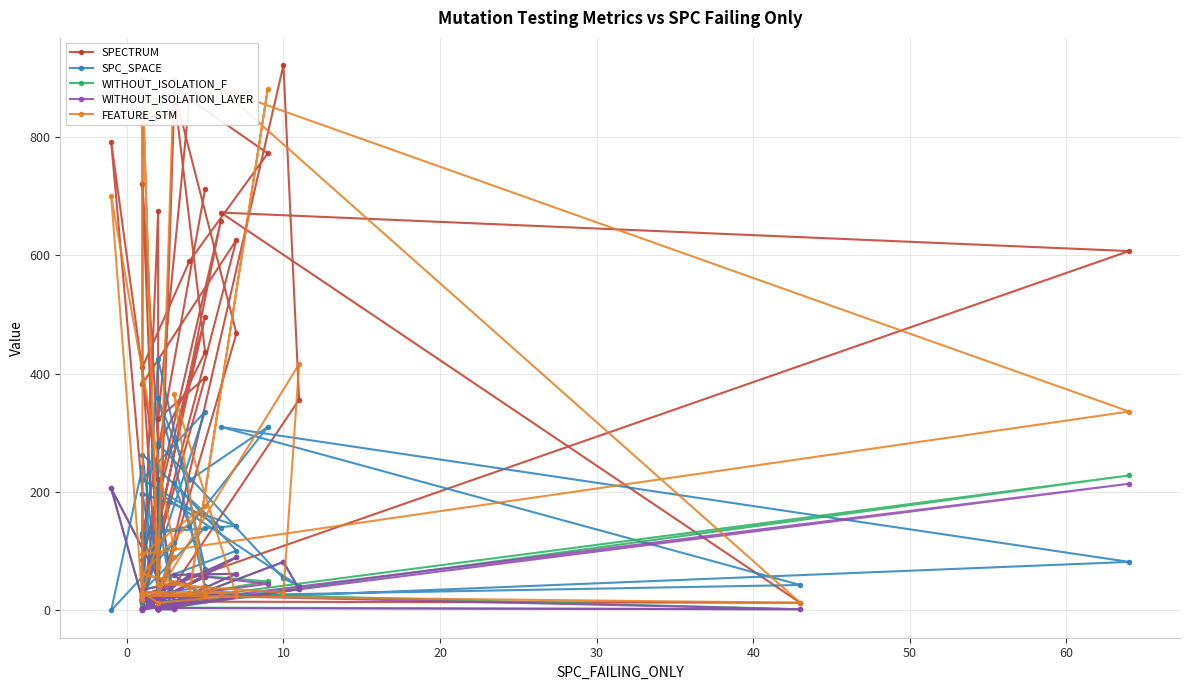

How many distinct data groups are displayed?

5